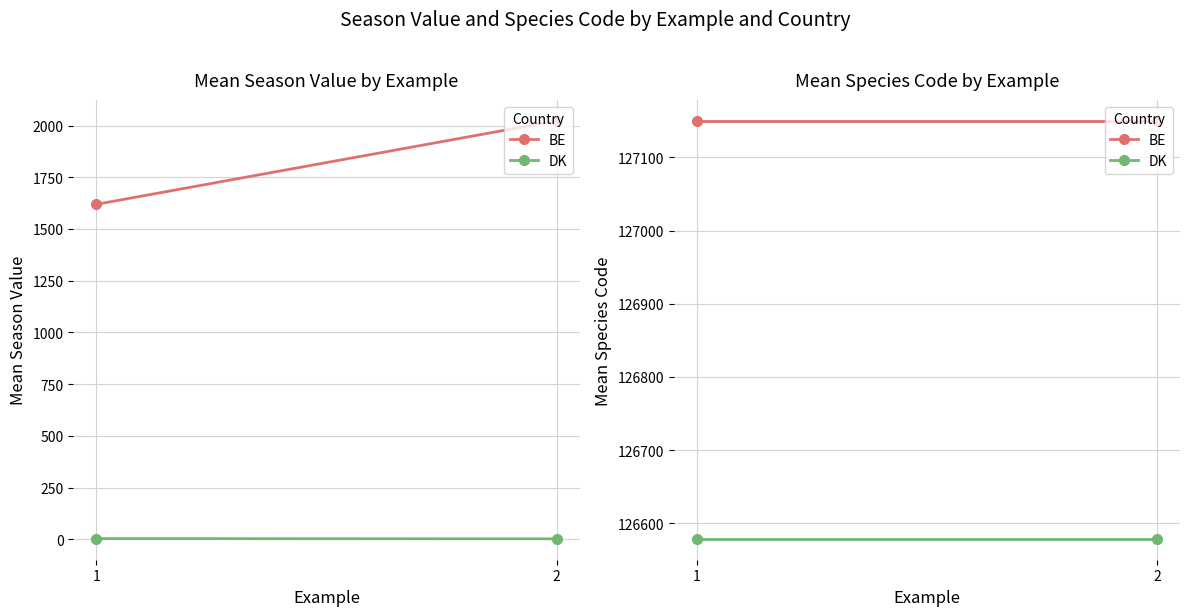

The value of DK at 1 is 199508.3. True or false?

False